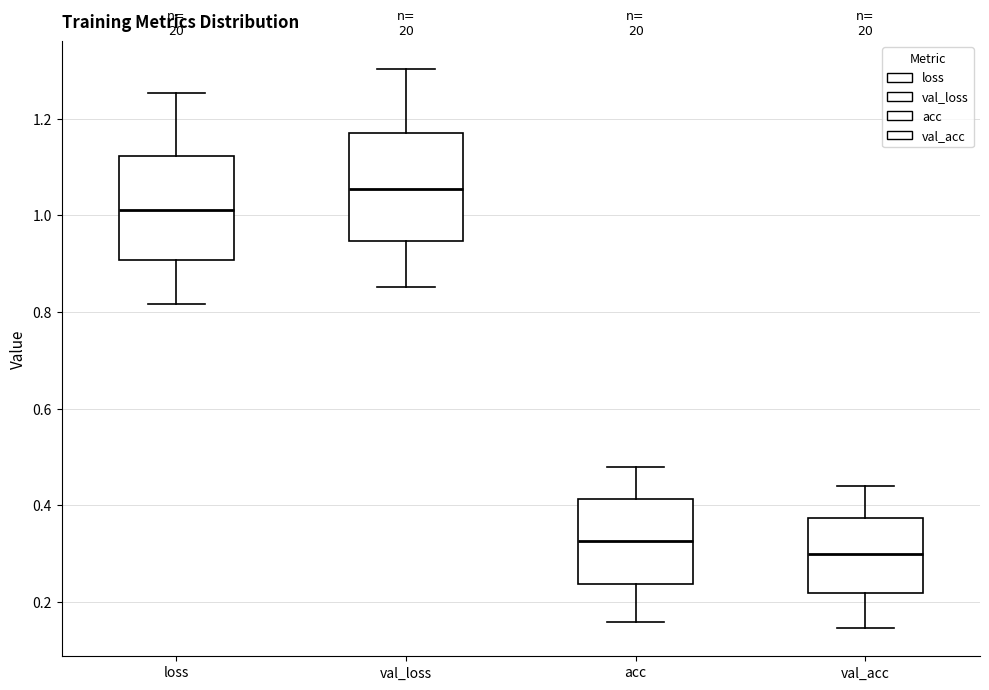

Which box's median line is the lowest?

val_acc